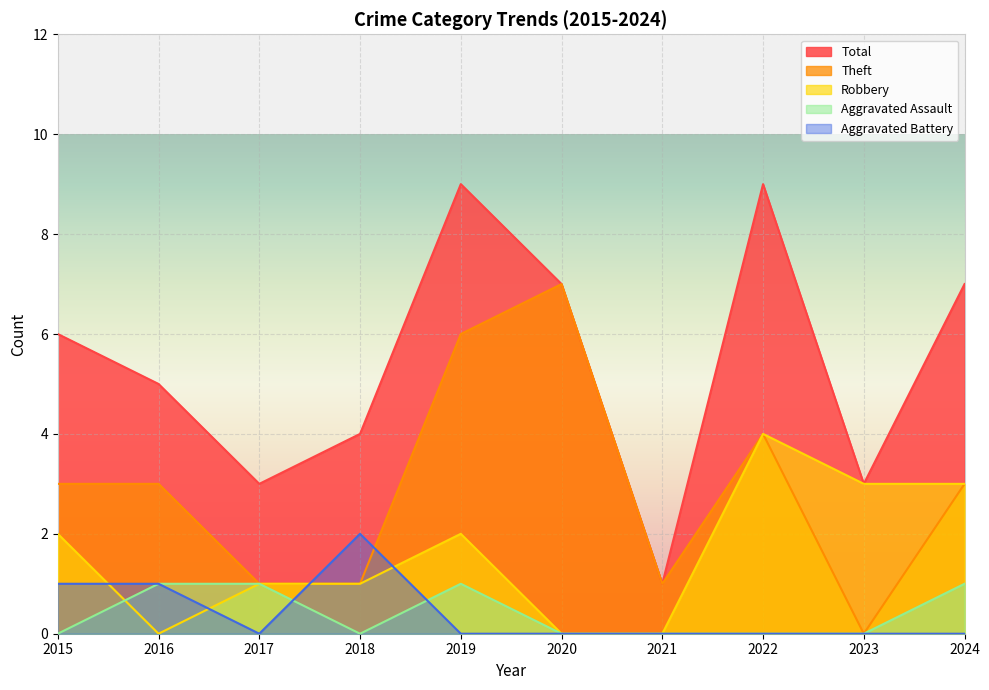

How many data points in Total are above 6?

4